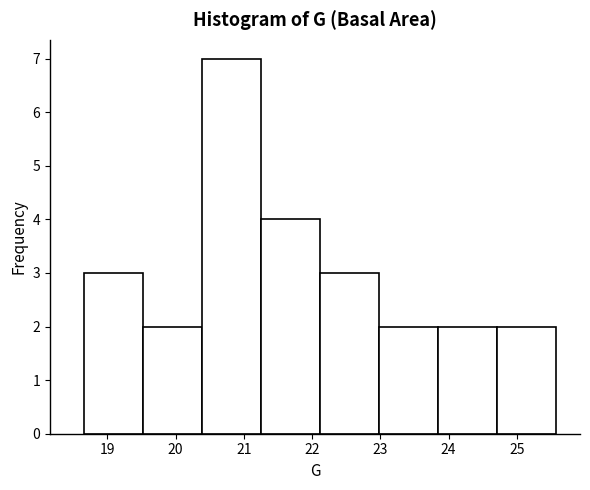

Reading left to right, list every bar in this chart as the range it spans on the x-axis followed by its height. Neither the bar edges nor the heights are printed on the chart, so give them approximately, as read against the axes.

18.7 to 19.5: 3
19.5 to 20.4: 2
20.4 to 21.3: 7
21.3 to 22.1: 4
22.1 to 23.0: 3
23.0 to 23.9: 2
23.9 to 24.7: 2
24.7 to 25.6: 2